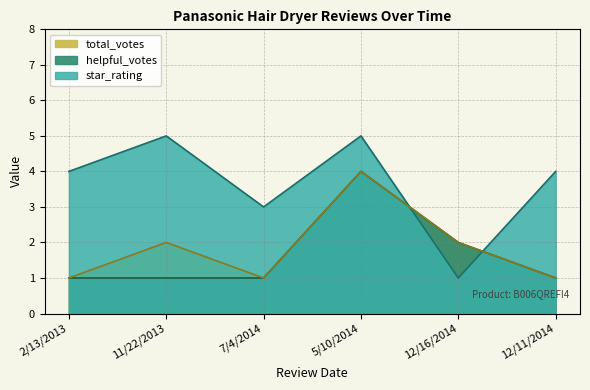

What is the label of the 1st point from the right?

12/11/2014